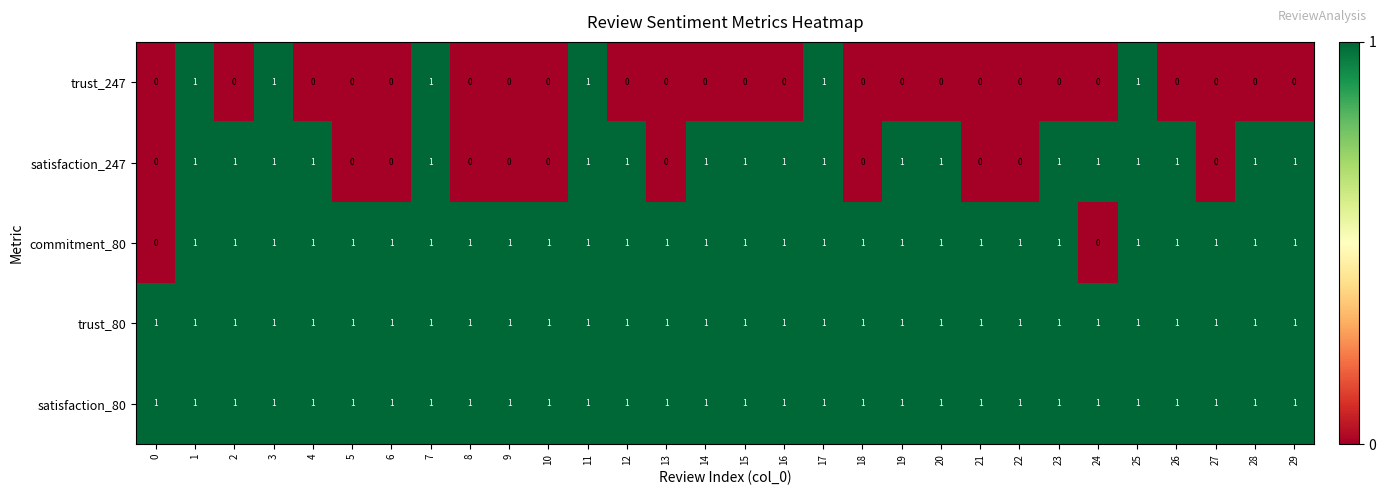

True or false: trust_80 has a value of 0 at 26.

False